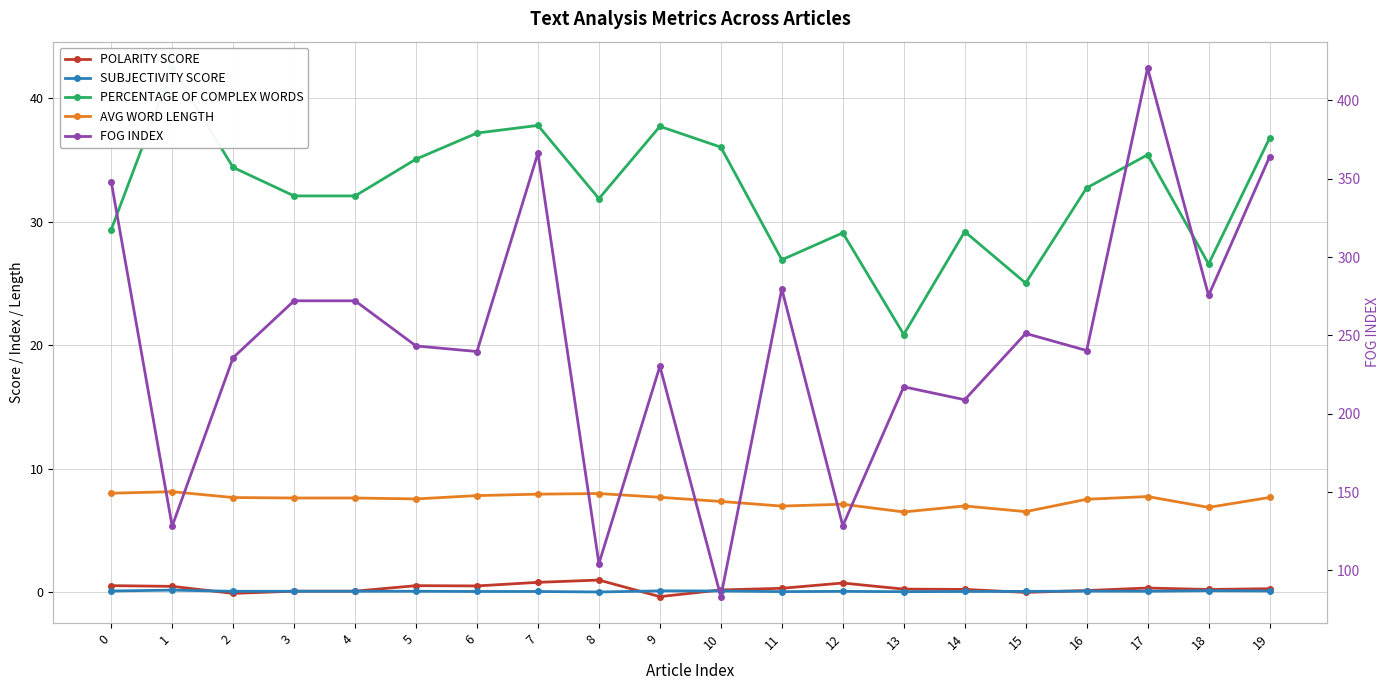

In AVG WORD LENGTH, how many points are lower than both neighbors (excluding endpoints)?

5